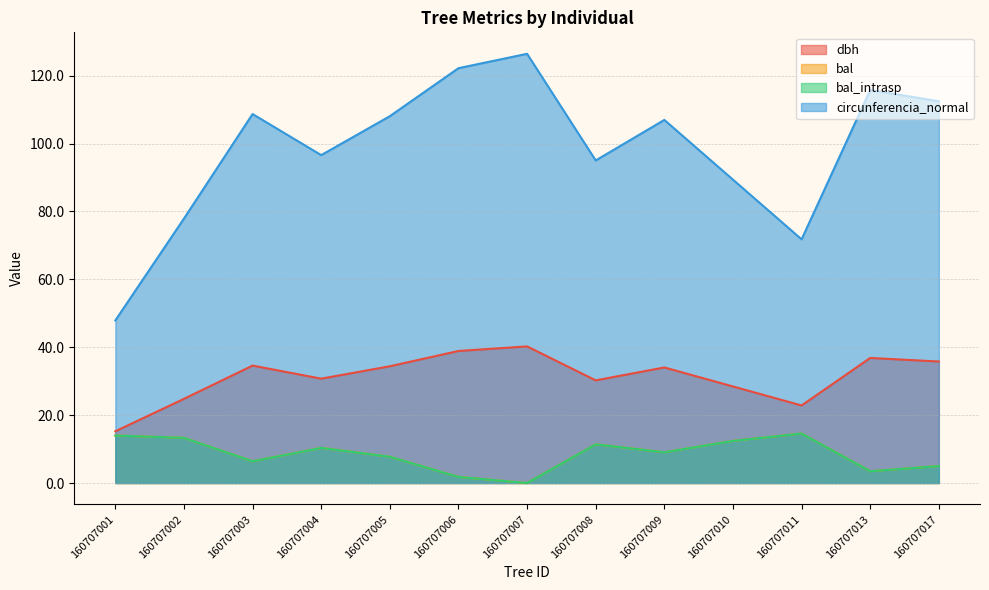

Does the chart display data point markers on the line(s)?

No